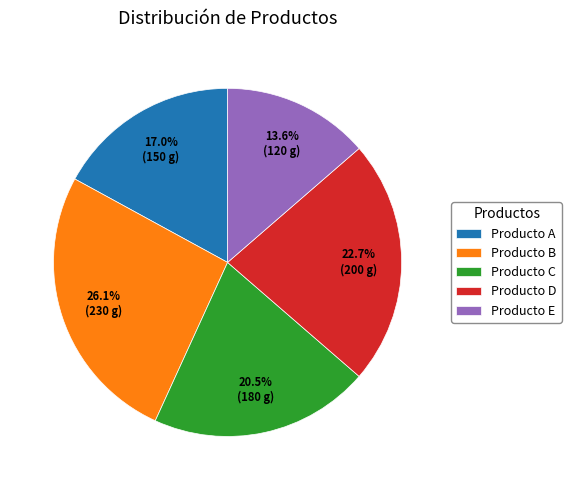

What is the largest slice in the pie chart?

Producto B